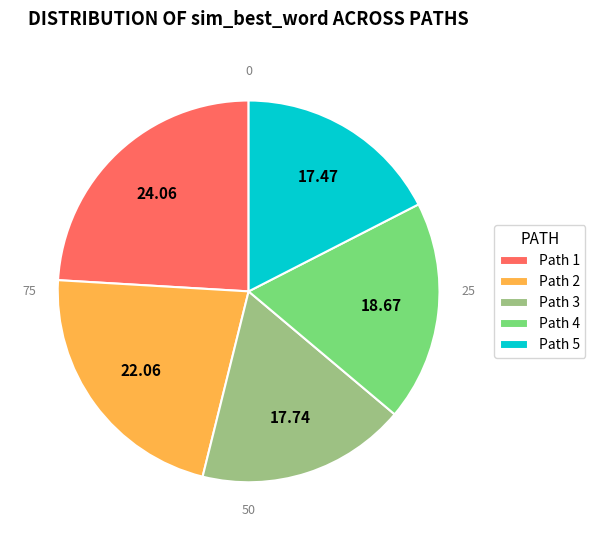

Does Path 3 account for over 50% of the chart?

No